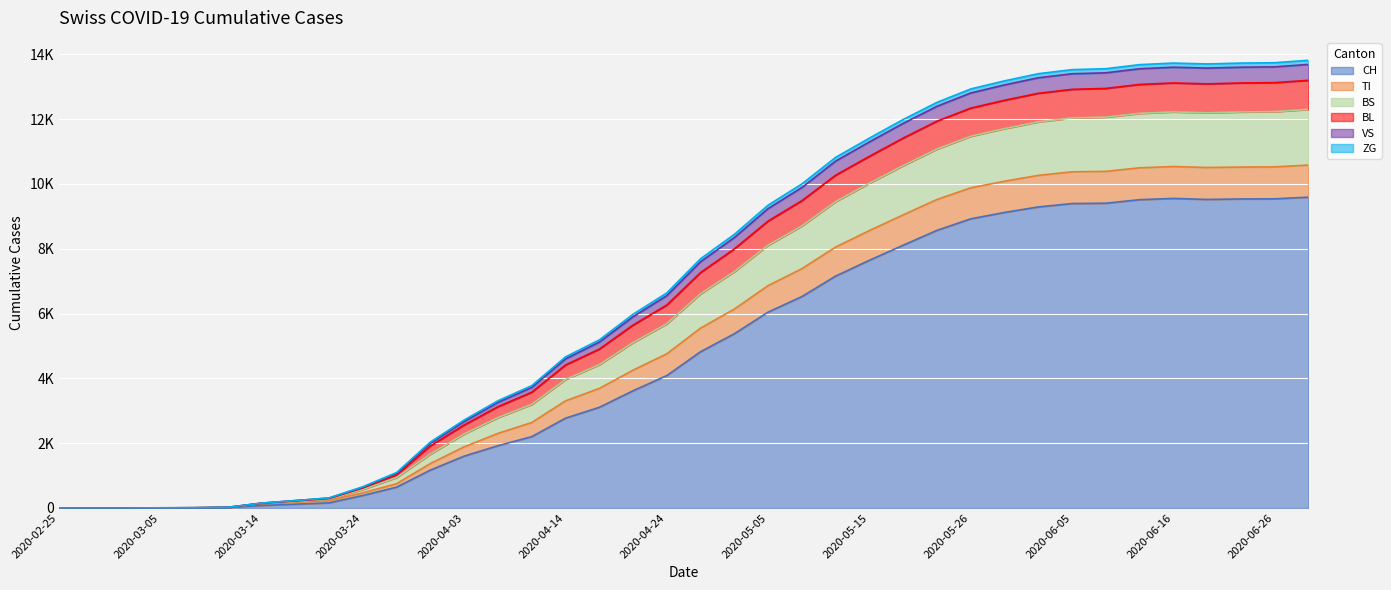

In ZG, how many points are higher than both neighbors (excluding endpoints)?

1